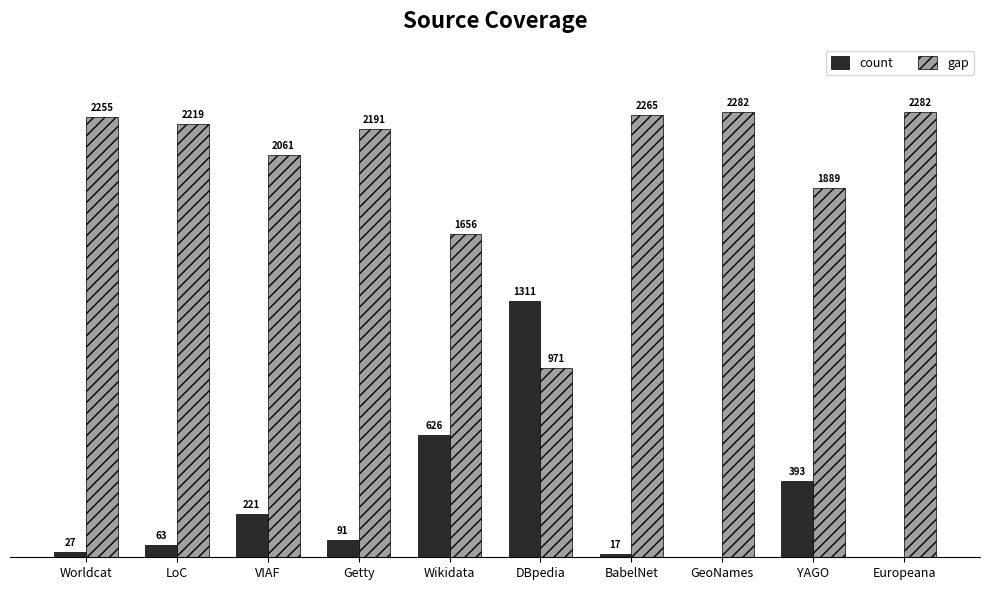

Which series has the largest total across all categories?

gap